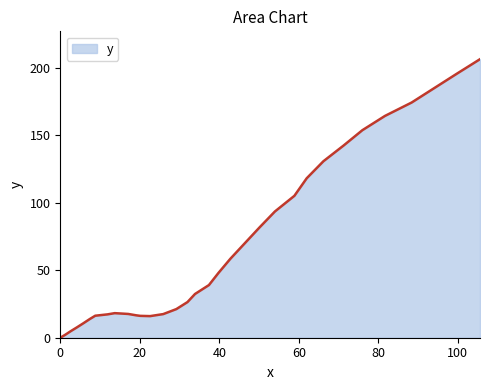

What is the difference between the maximum and minimum values?

206.3